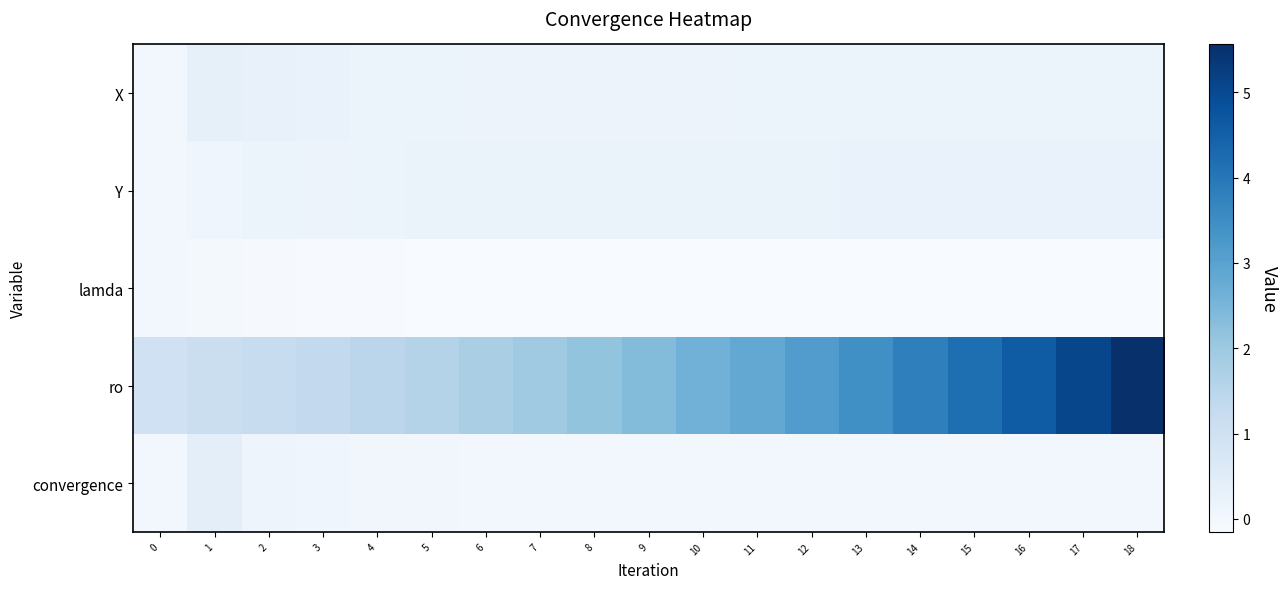

Between 12 and 2, which is larger?

2